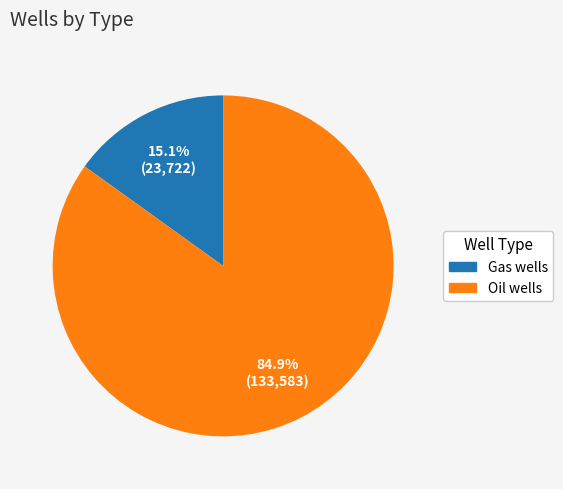

To the nearest percent, what is the difference between the Gas wells and Oil wells slice percentages?

70%